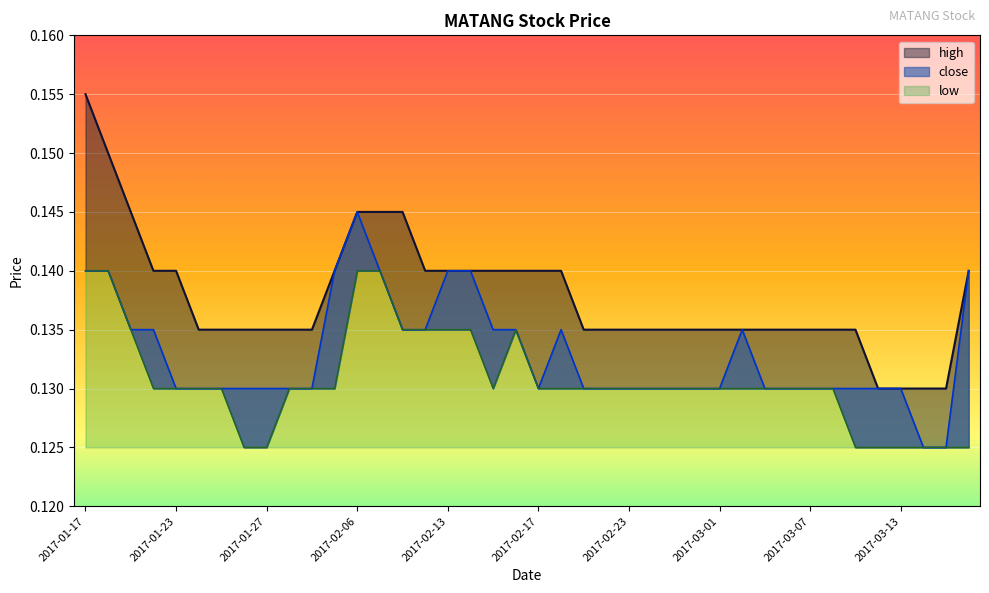

What is the total value across all series at 2017-03-09?

0.4